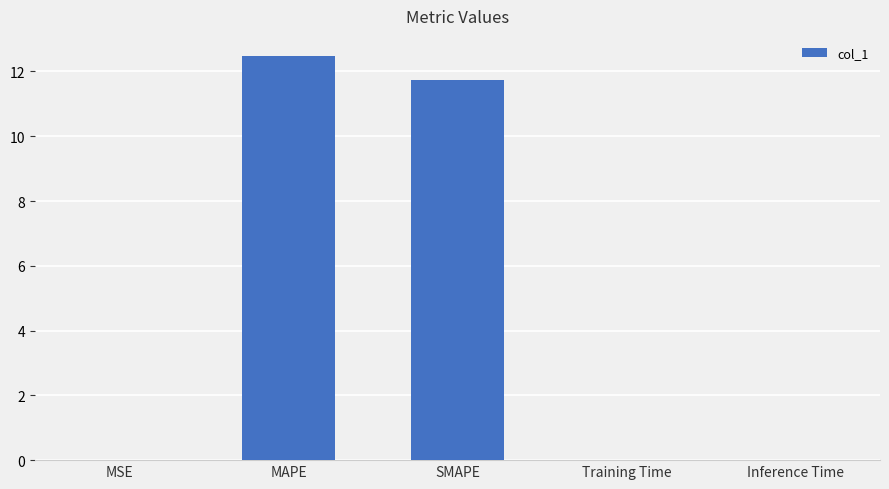

True or false: the data shows 2.9 at MAPE.

False